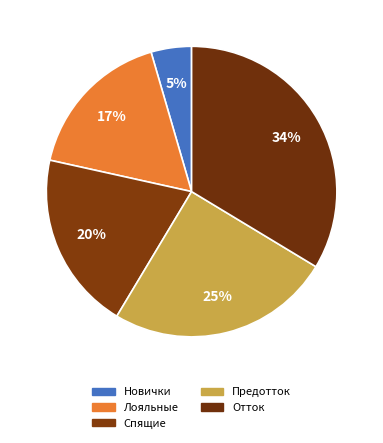

What is the total percentage of Отток and Предотток?

58.6%